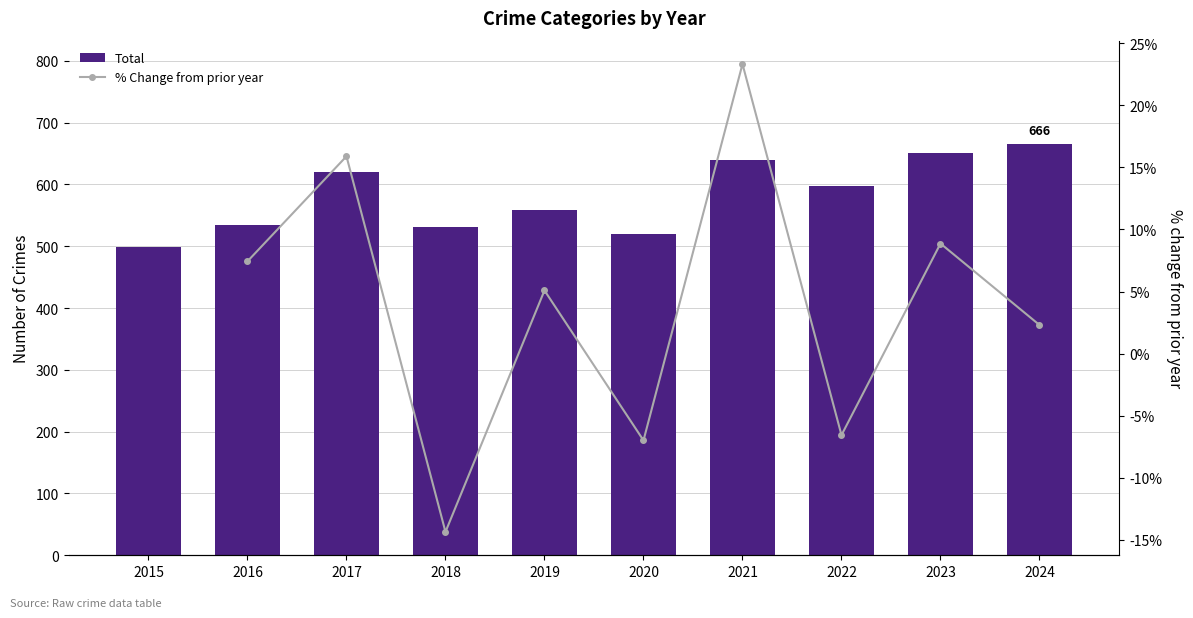

What is the value of the % Change from prior year bar at the 9th from the left?

8.9